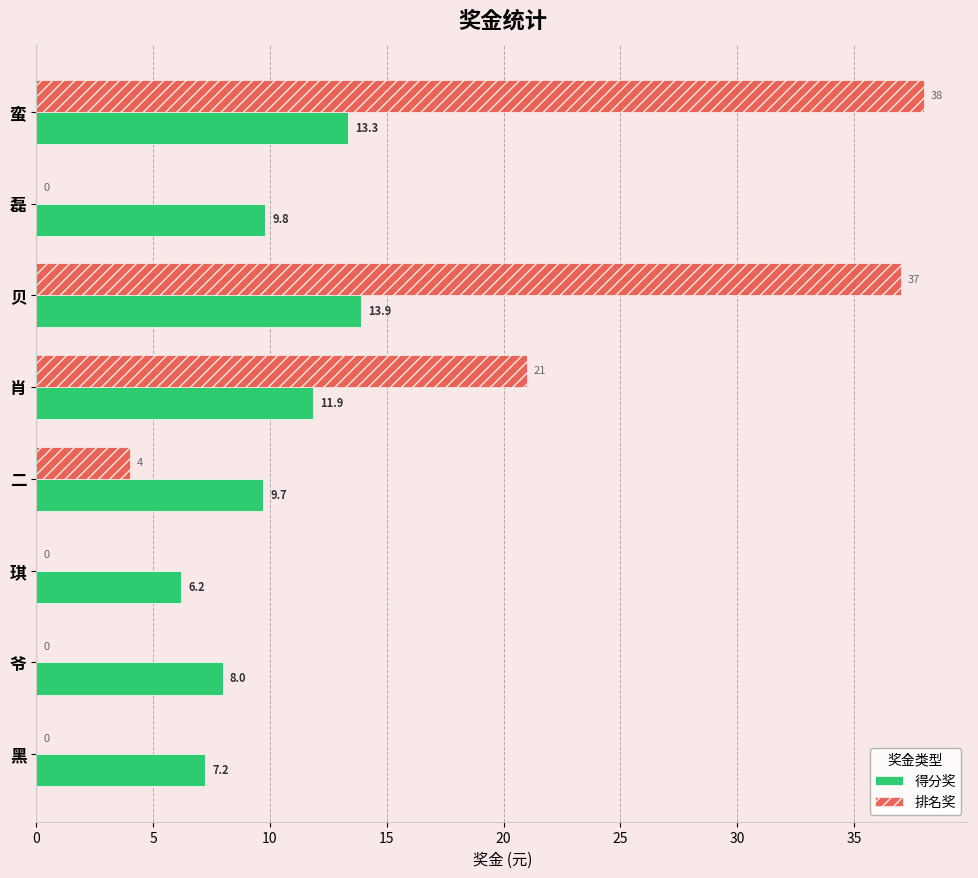

The value of 排名奖 at 贝 is 50.8. True or false?

False